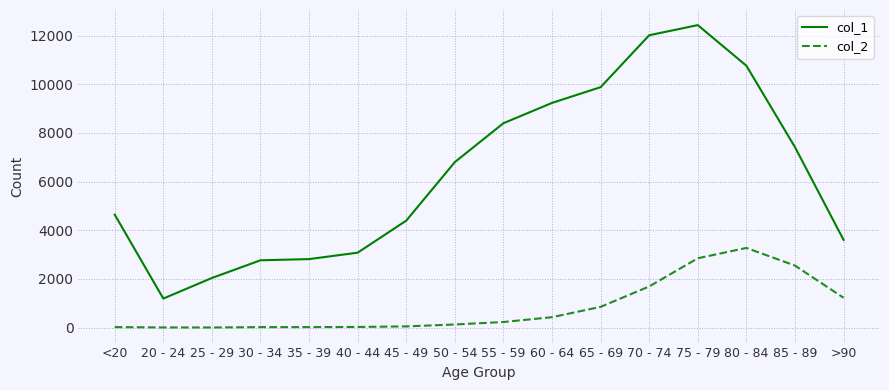

In col_1, how many points are higher than both neighbors (excluding endpoints)?

1